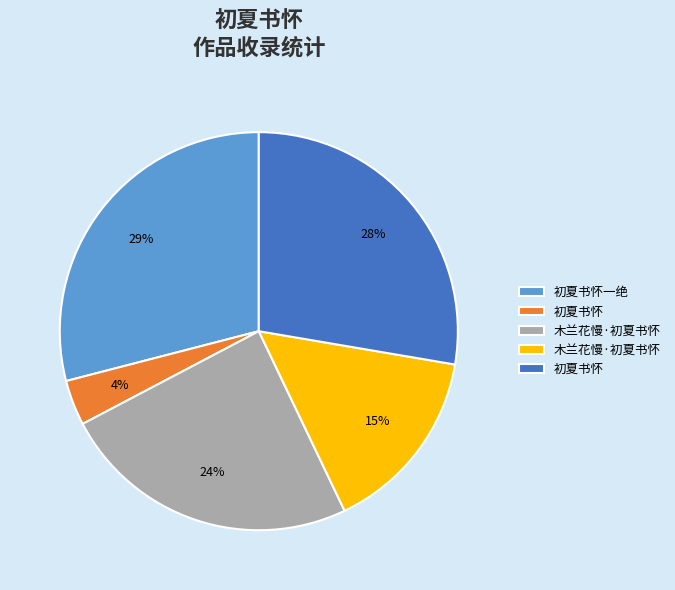

To the nearest percent, what is the difference between the largest and smallest slice percentages?

25%